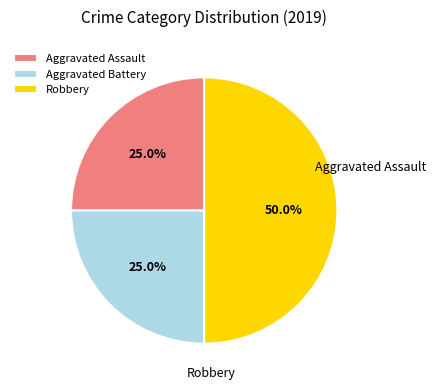

To the nearest percent, what is the difference between the largest and smallest slice percentages?

25%